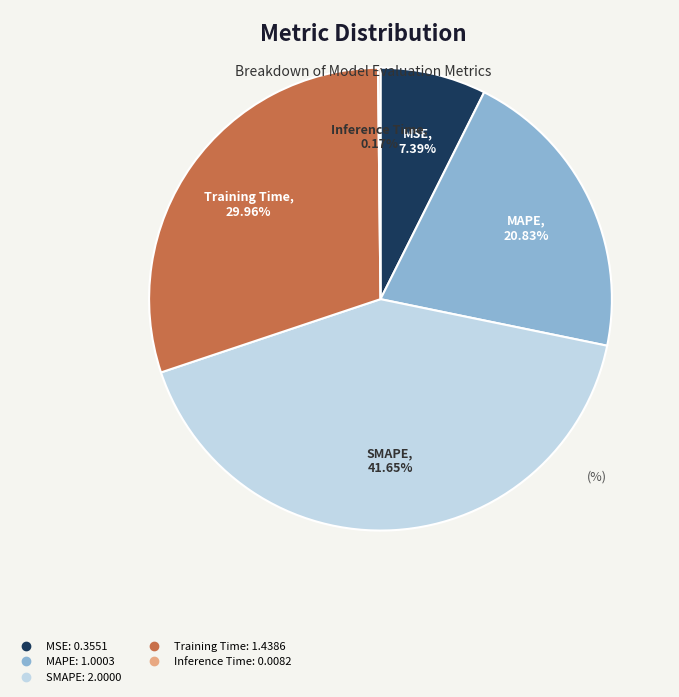

To the nearest percent, what is the combined percentage of MSE and Training Time?

37%